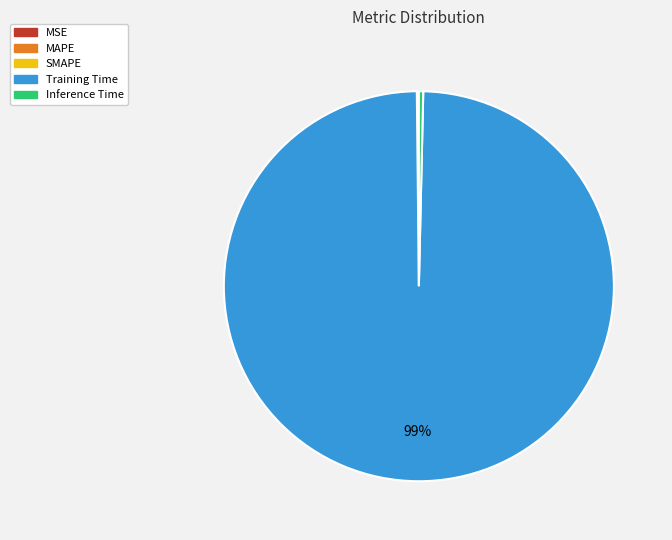

The Training Time slice represents 99% of the pie. True or false?

True